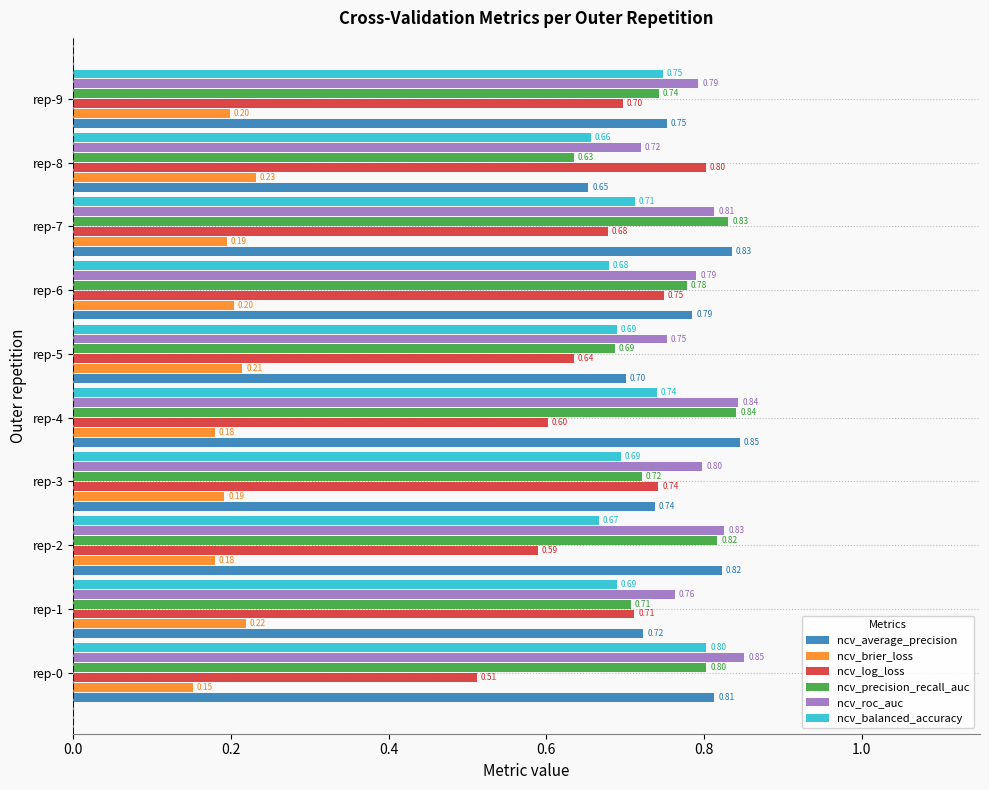

What is the difference between the second highest and minimum values in the ncv_roc_auc series?

0.1